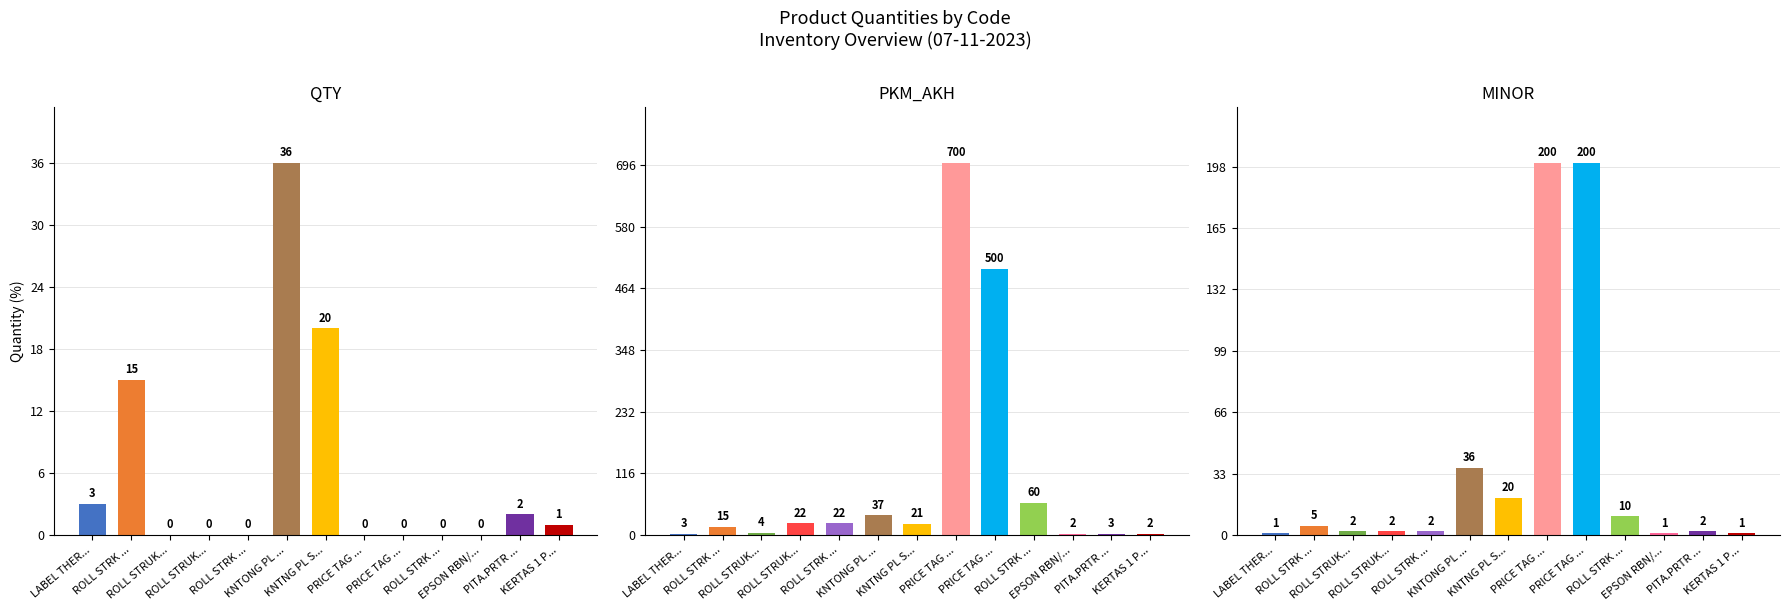

Reading left to right, list all the values displayed in this chart.

QTY: 3	15	0	0	0	36	20	0	0	0	0	2	1
PKM_AKH: 3	15	4	22	22	37	21	700	500	60	2	3	2
MINOR: 1	5	2	2	2	36	20	200	200	10	1	2	1